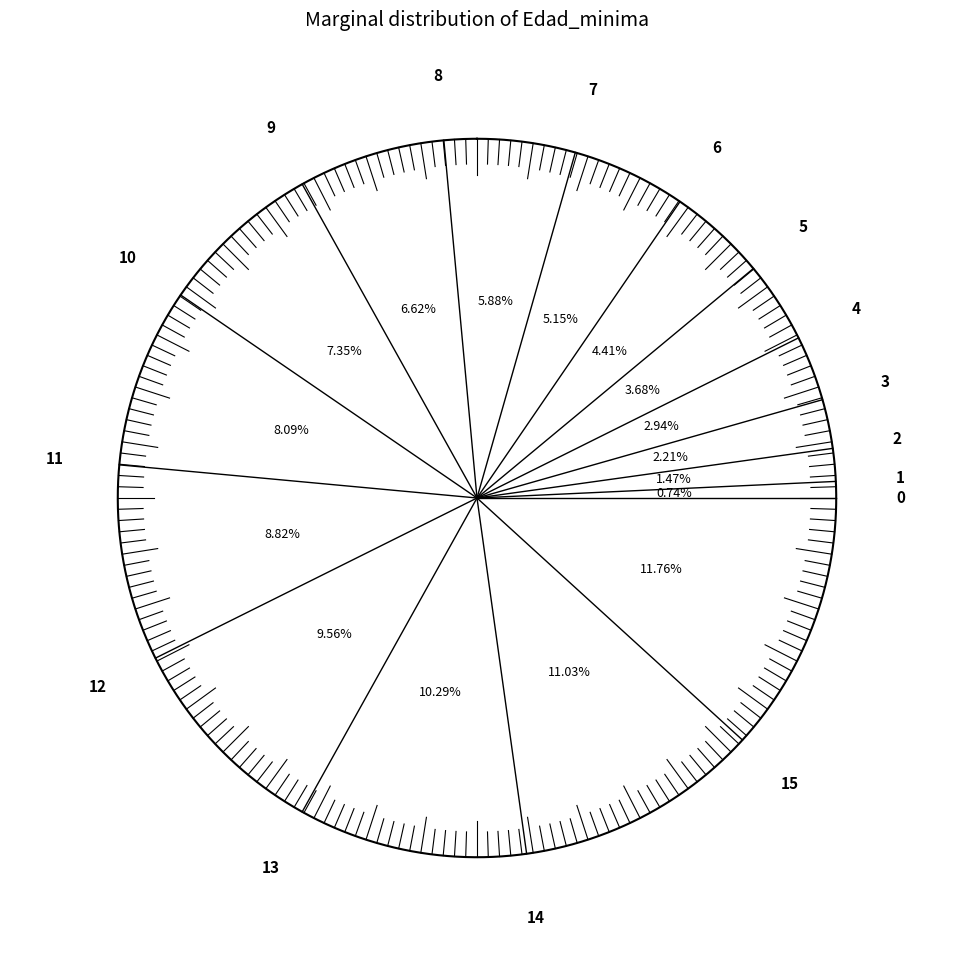

To the nearest percent, what is the combined percentage of 3 and 14?

14%